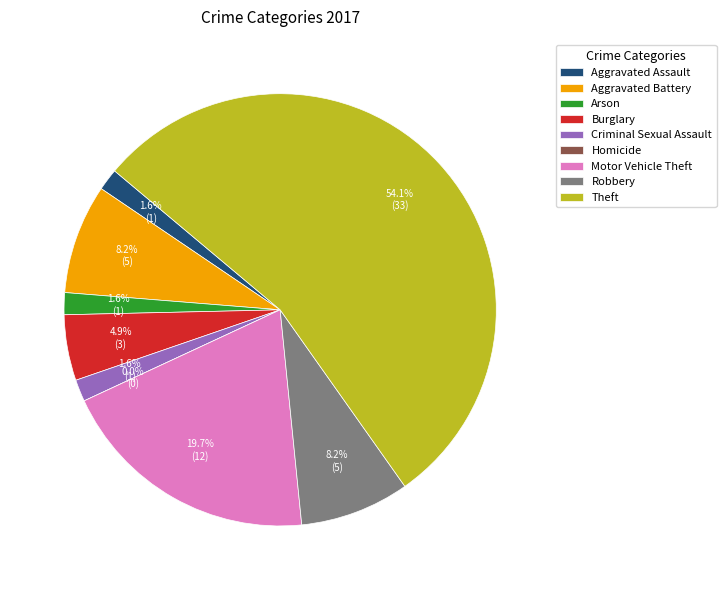

To the nearest percent, what is the combined percentage of Homicide and Aggravated Battery?

8%